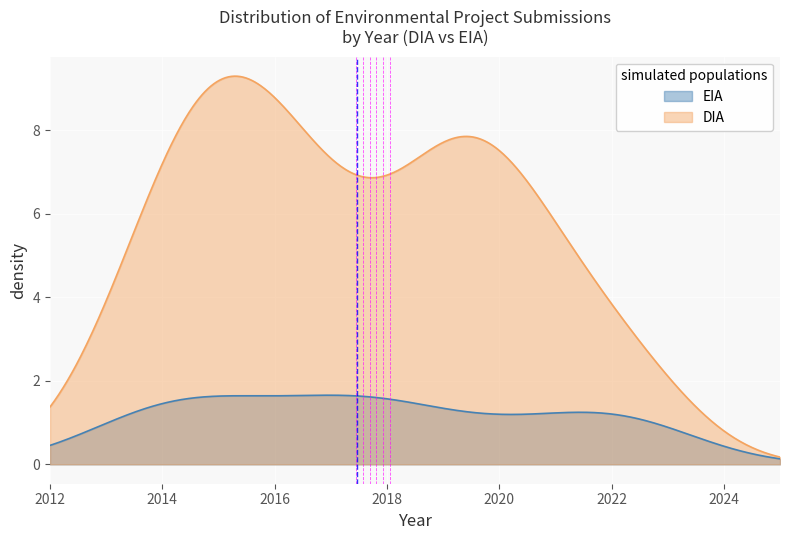

What is the greatest value displayed?

9.3